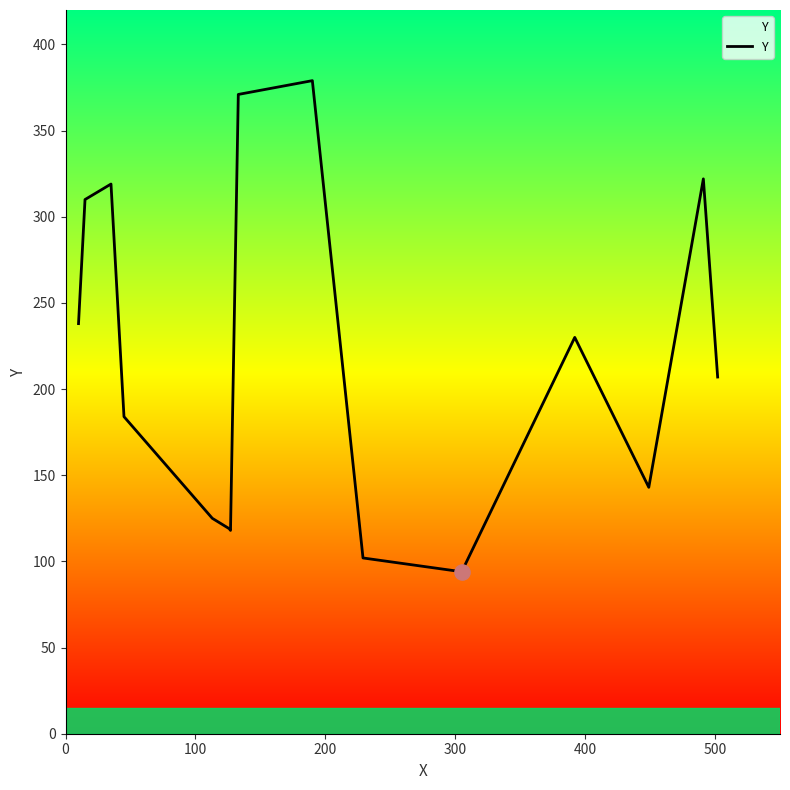

What is the difference between the maximum and minimum values?

285